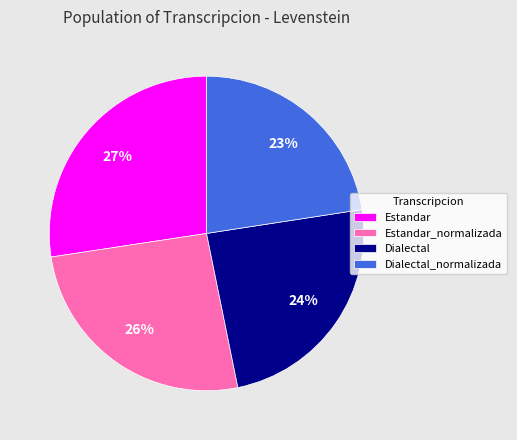

Between Dialectal_normalizada and Dialectal, which is larger?

Dialectal